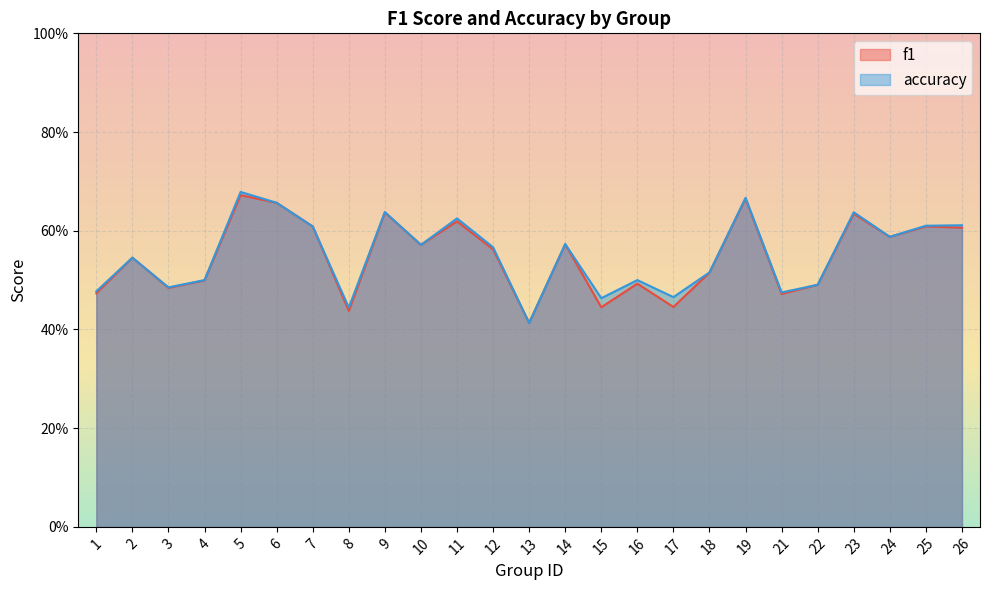

What is the total value across all series at 25?

1.2